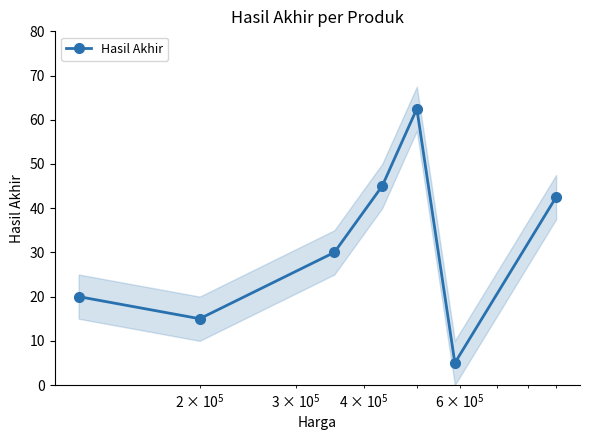

What is the greatest value displayed?

62.5